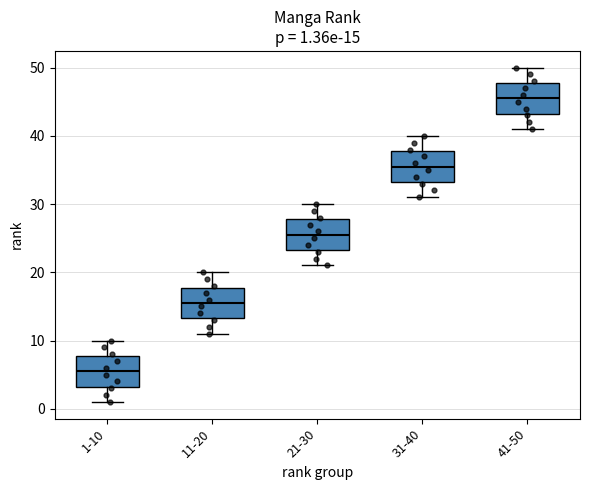

Which box's median line is the highest?

41-50